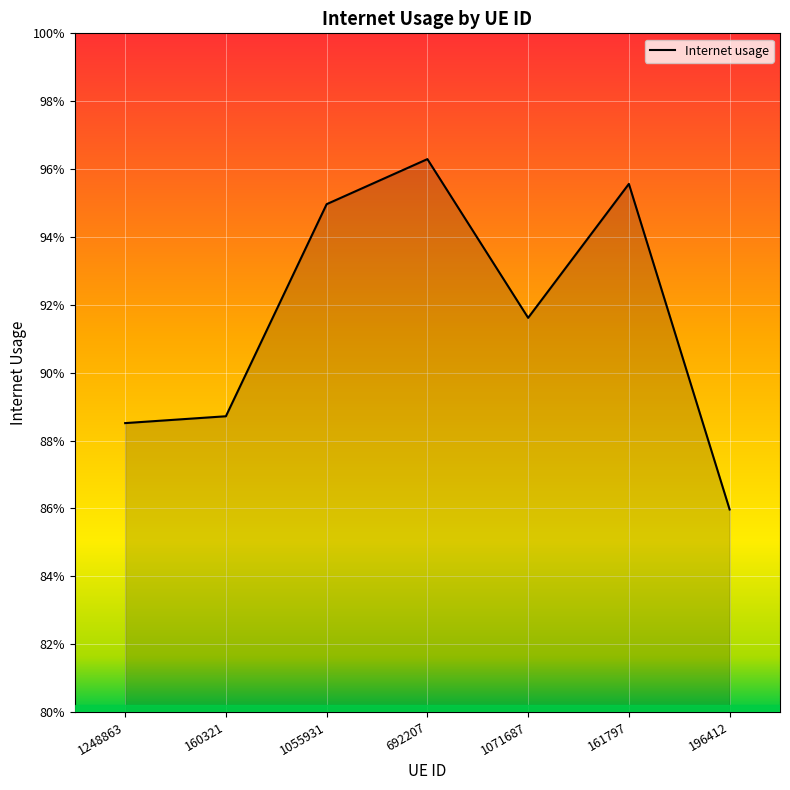

Reading left to right, list all the values displayed in this chart.

1248863=0.9	160321=0.9	1055931=0.9	692207=1.0	1071687=0.9	161797=1.0	196412=0.9